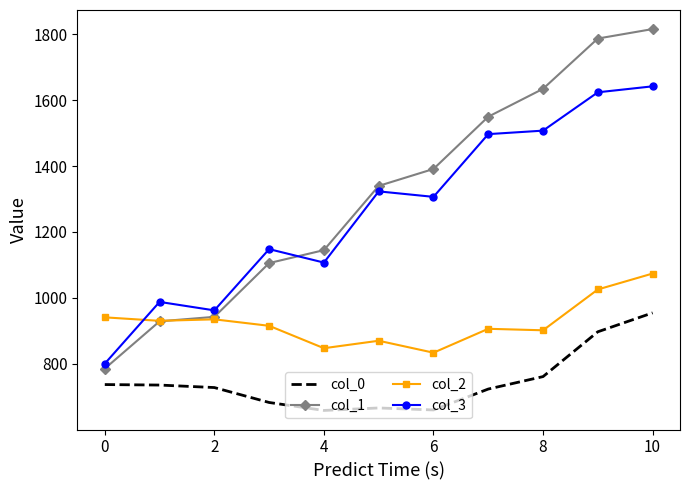

Which series has the largest total across all categories?

col_1